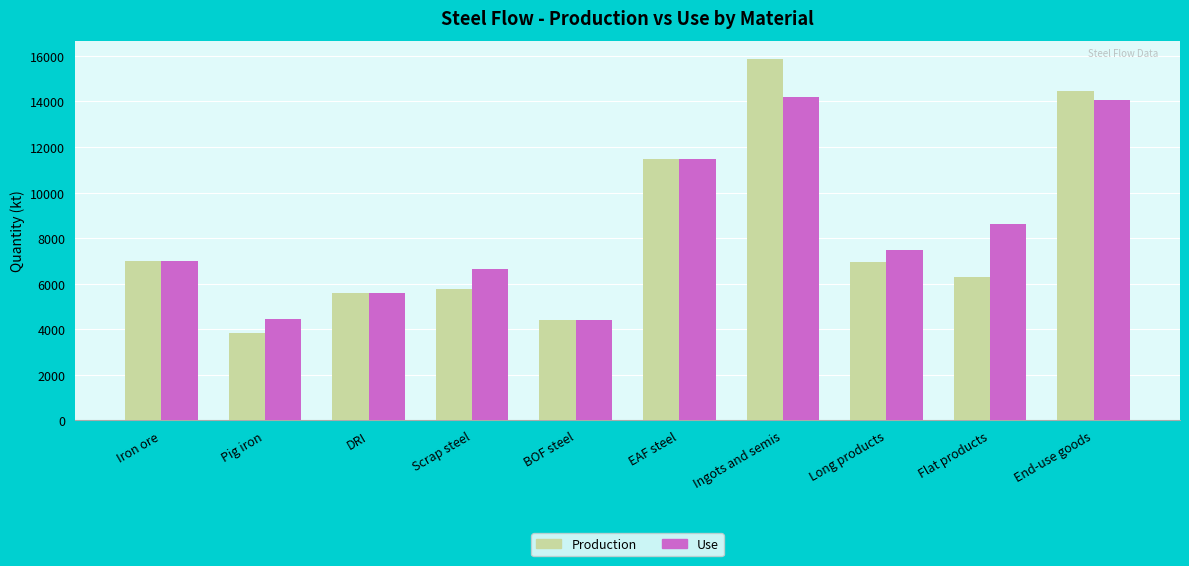

At how many categories does at least one series exceed 14784?

1